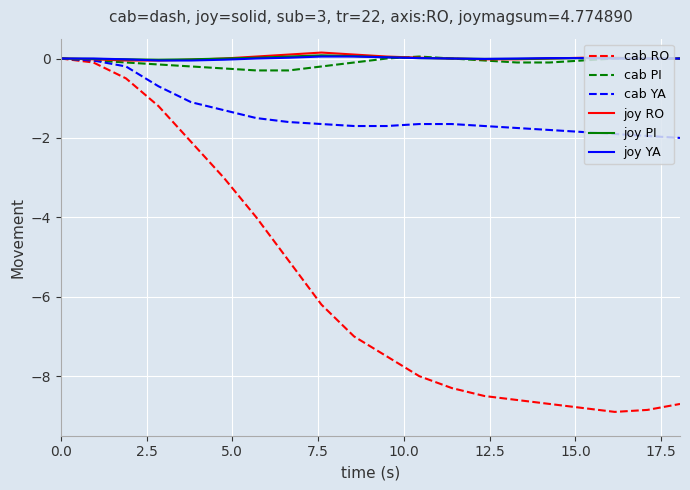

What is the smallest value displayed?

-8.9